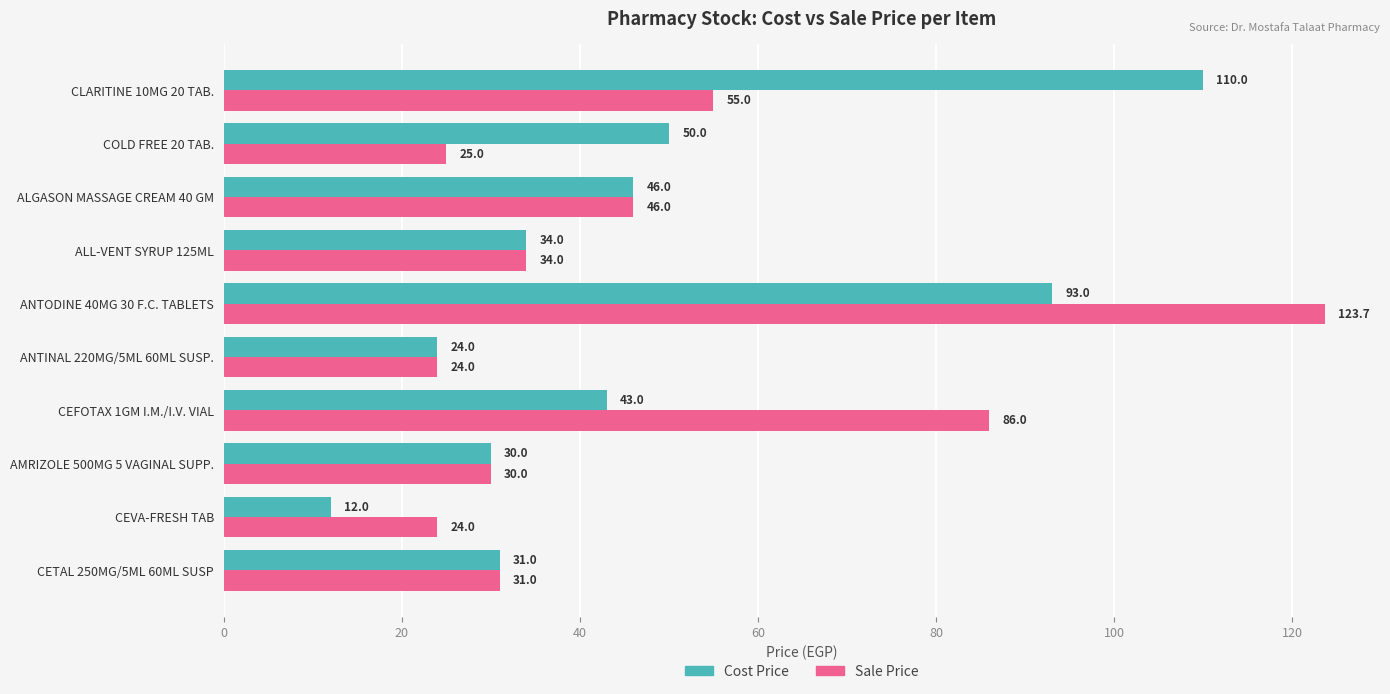

Is the value of Cost Price at ANTINAL 220MG/5ML 60ML SUSP. greater than the value of Sale Price at CLARITINE 10MG 20 TAB.?

No